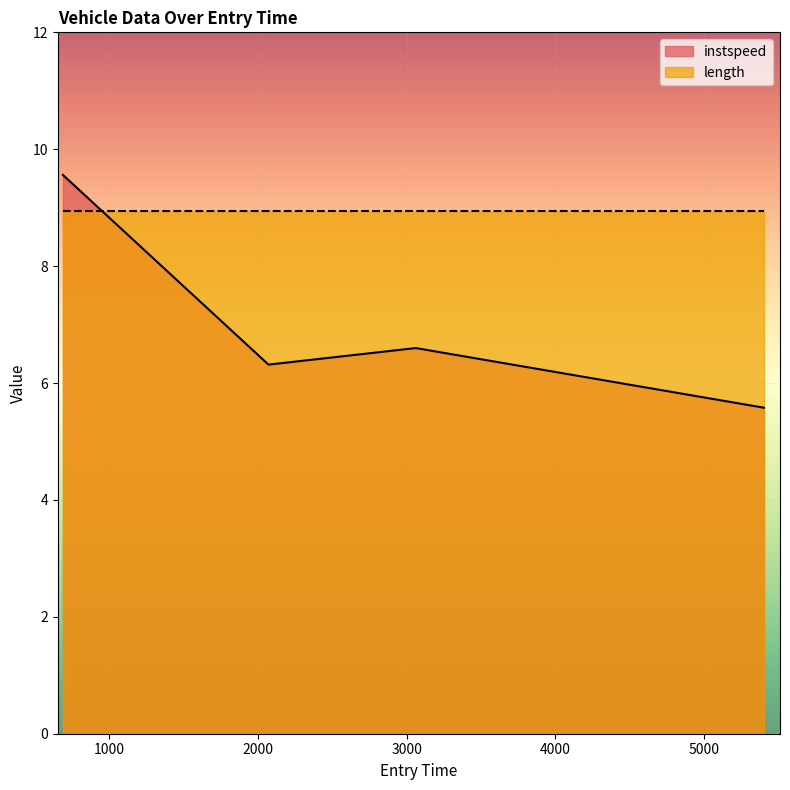

What position from the left is 3061.4006156760192?

3